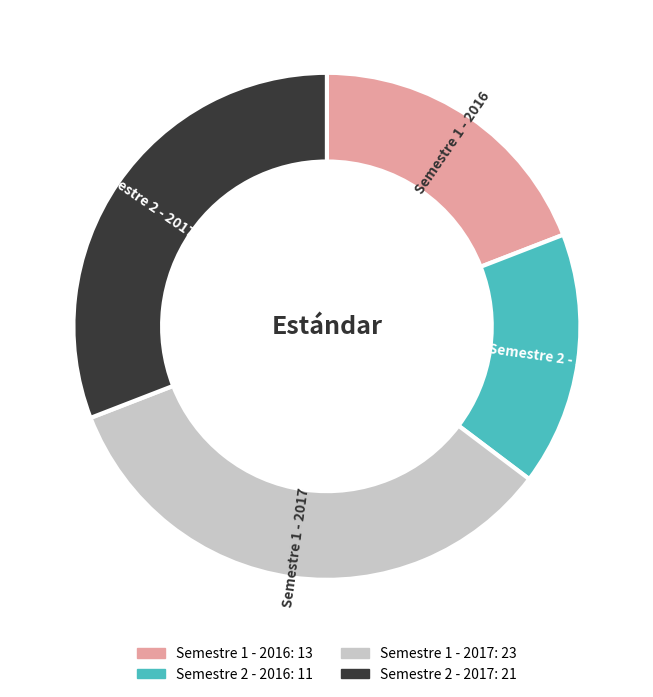

How many slices are in this pie chart?

4